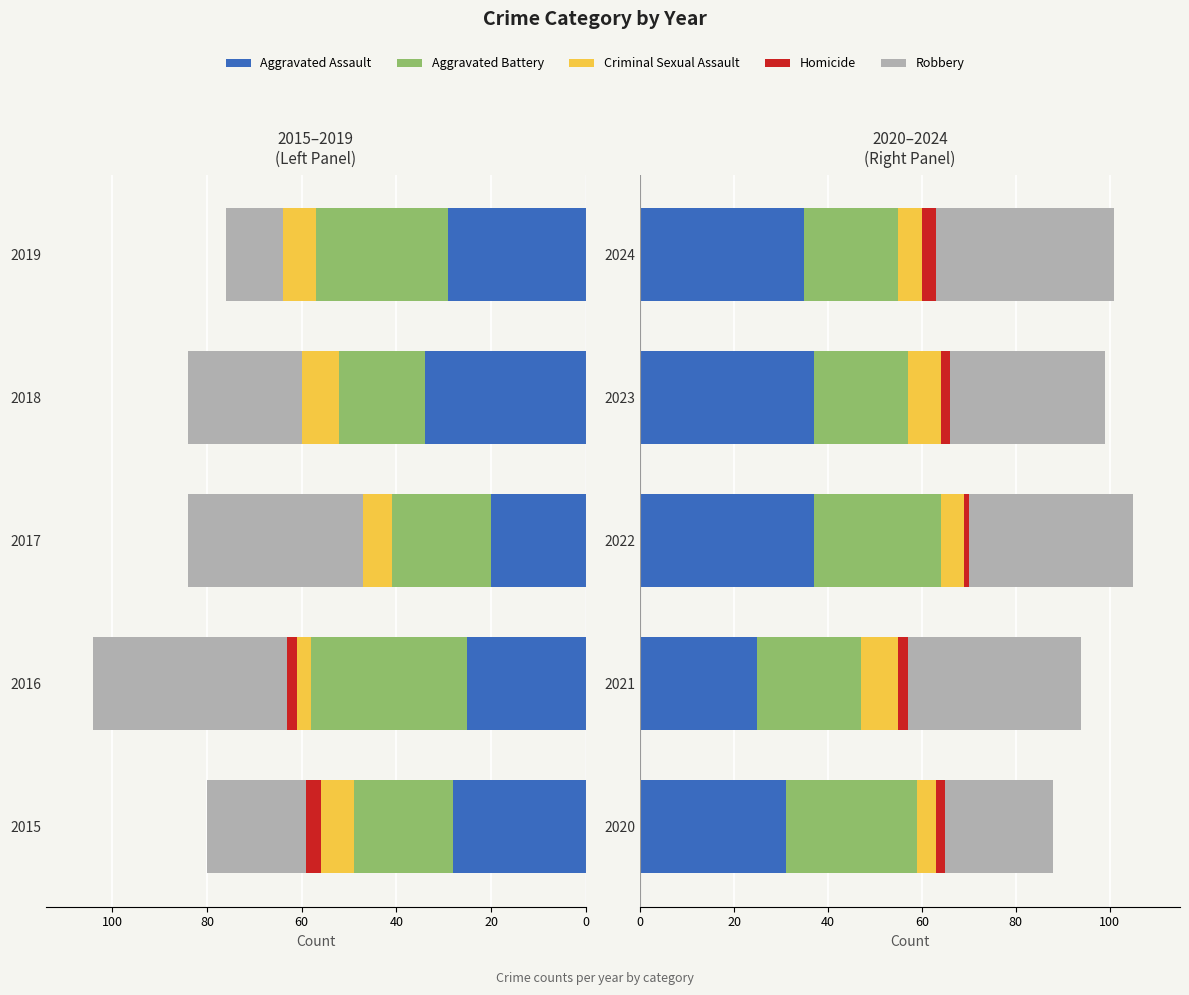

Which series has the largest range (max minus min)?

Robbery